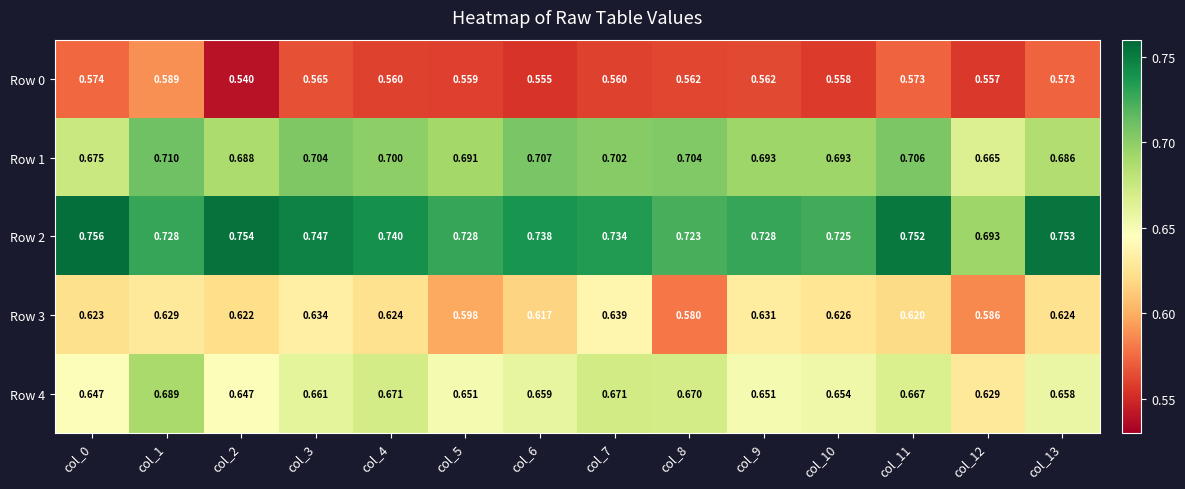

How many distinct data groups are displayed?

5